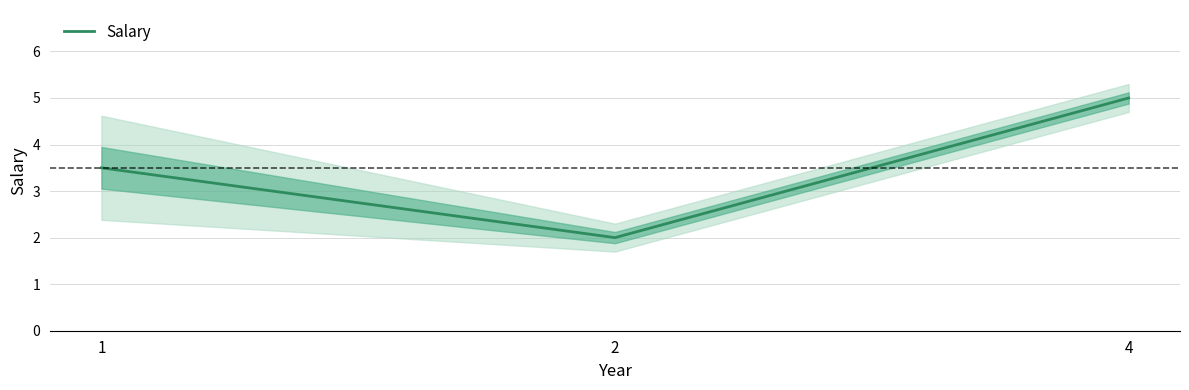

What is the value of the 1st point from the left?

3.5